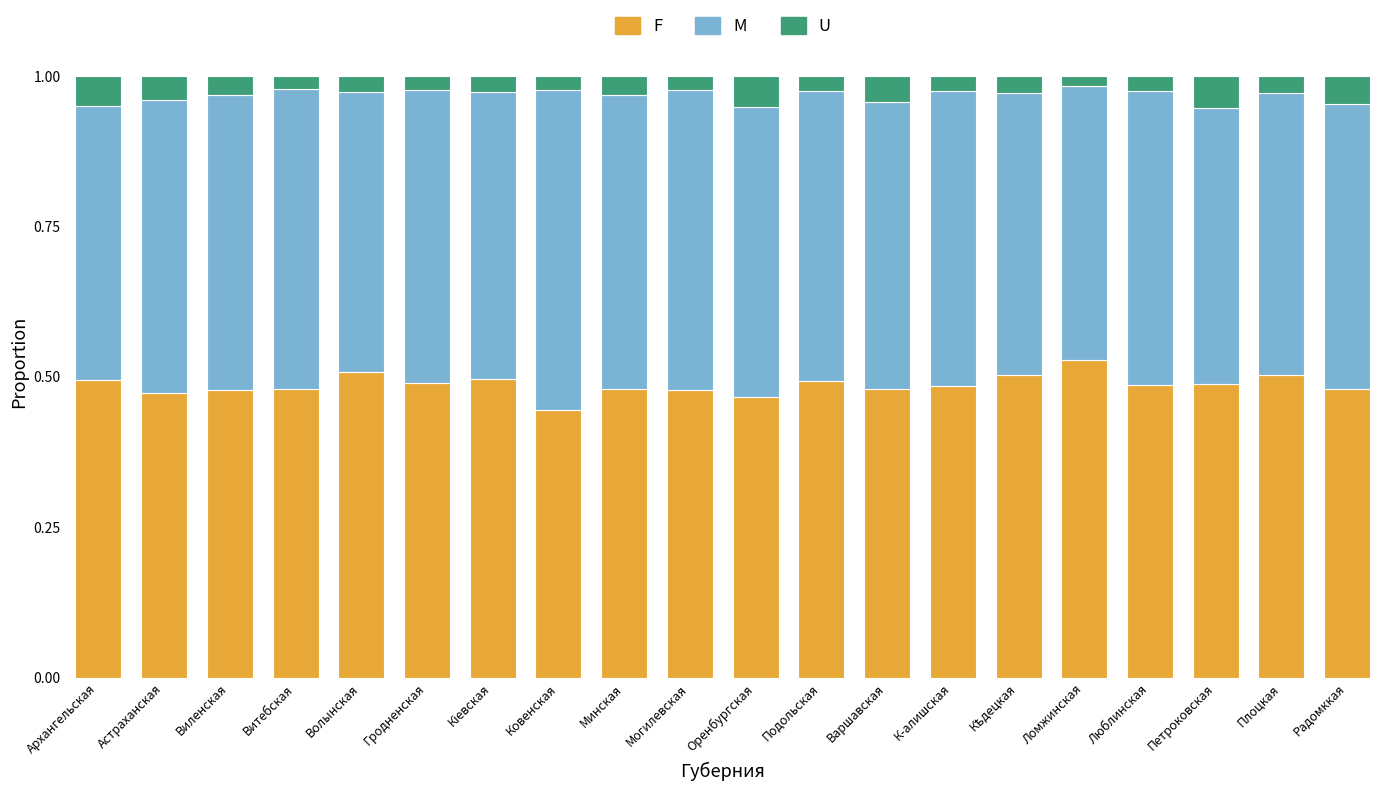

Is it true that F equals 0.7 at Астраханская?

False